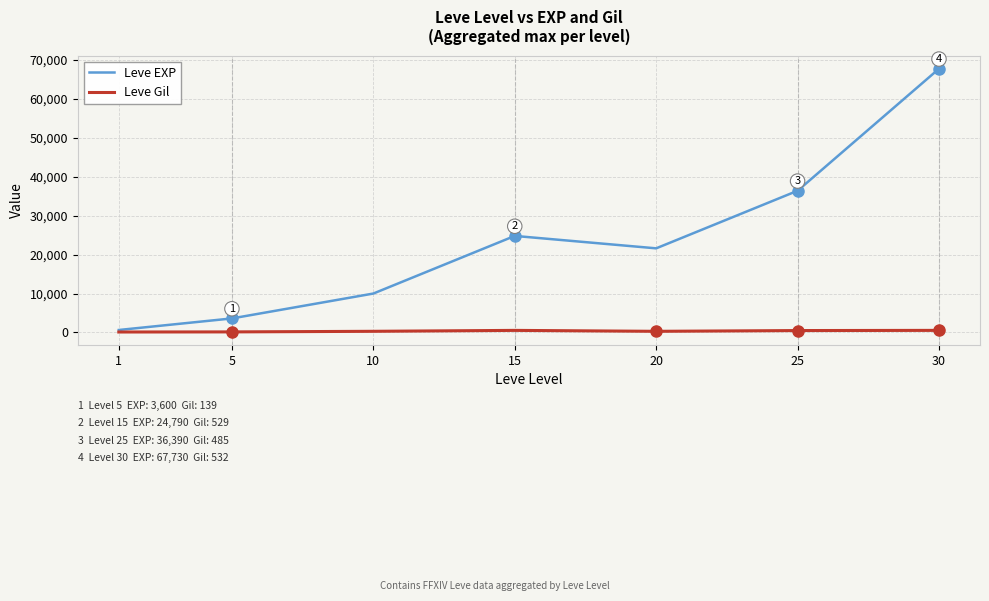

Which series has the widest spread of values?

Leve EXP